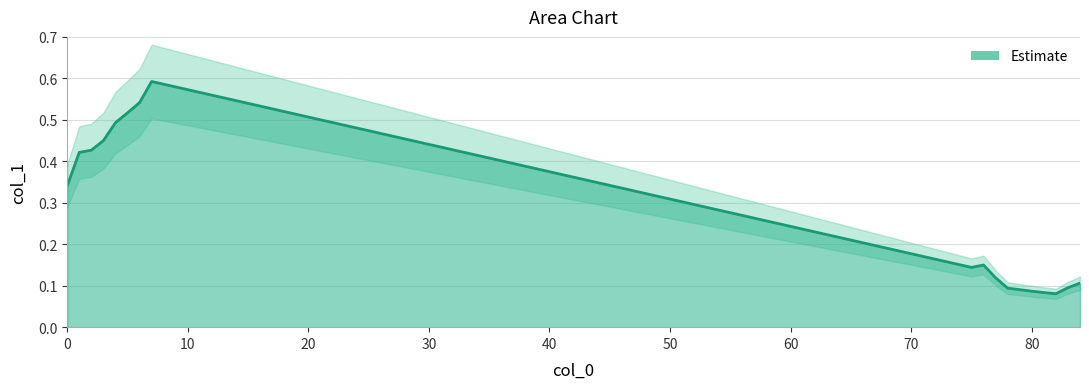

List the labels in order of value, largest first.

7, 6, 5, 4, 3, 2, 1, 0, 76, 75, 77, 84, 83, 78, 79, 80, 81, 82